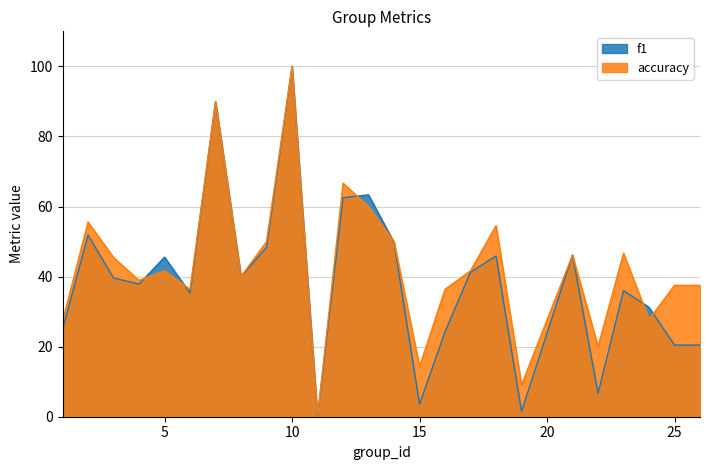

At which label does f1 first exceed 39?

2